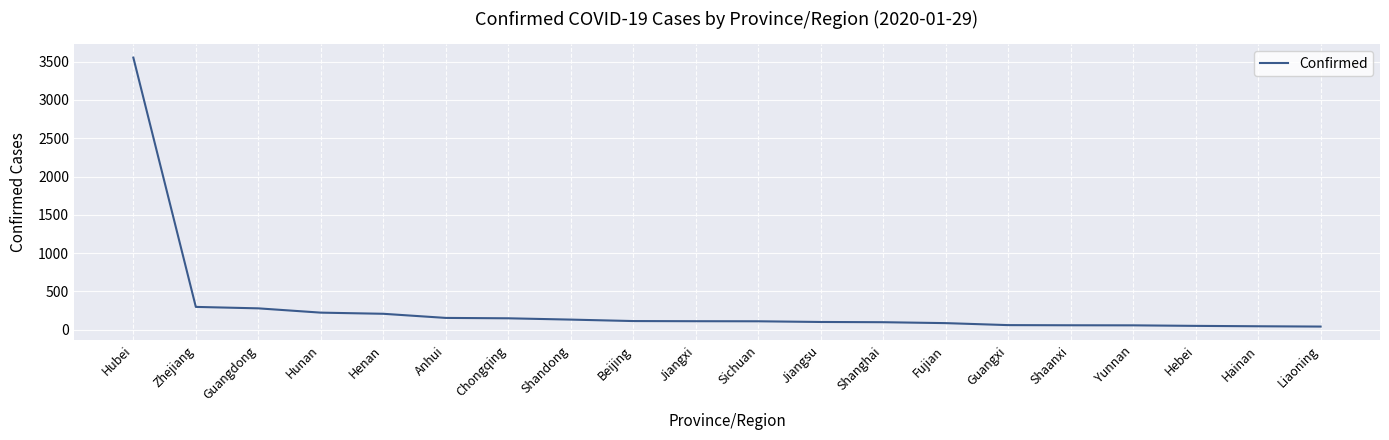

Is this an area chart (filled region under the line)?

No